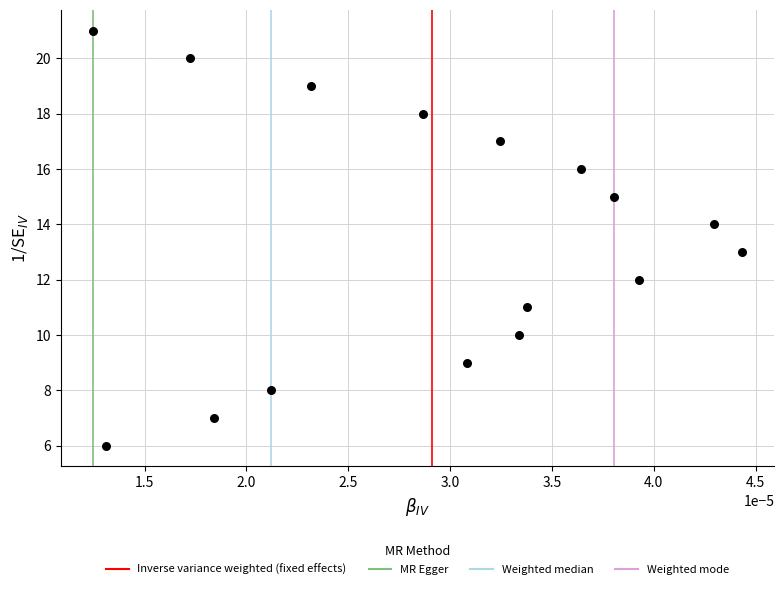

What is the range of Y values (max minus min)?

15